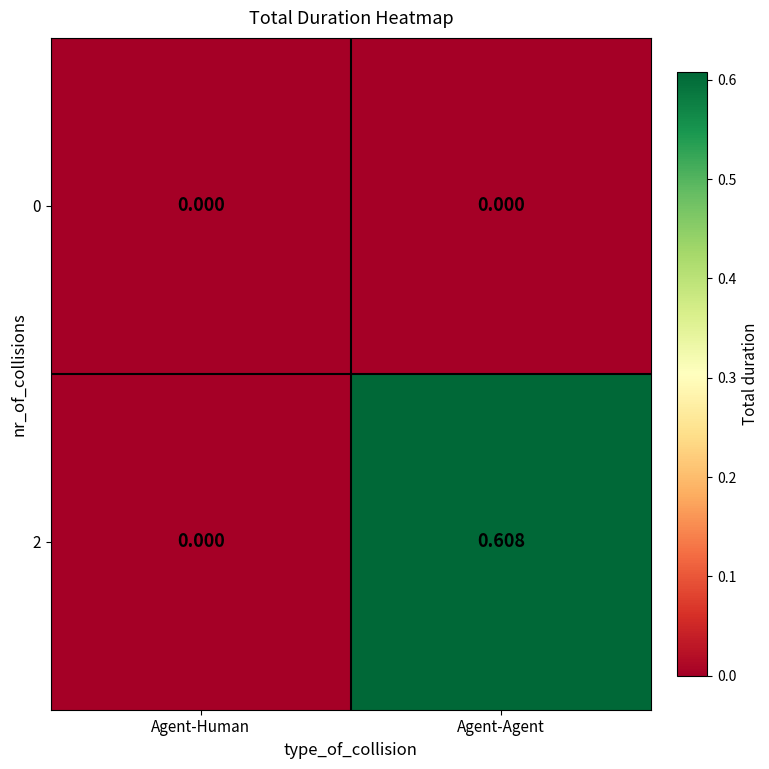

Is the value of 2 at Agent-Agent greater than the value of 0 at Agent-Human?

Yes